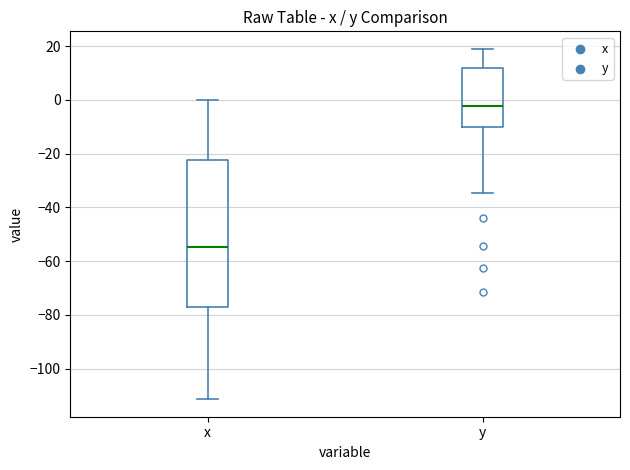

Reading left to right, transcribe this box plot: for each box, give where its median line is, the range the box spans, and where its two whiskers end, as read against the y-axis. The values are not printed on the chart, so give them approximately, as read against the axis.

x: median -54, box -76 to -22, whiskers -112 to 0
y: median -2, box -10 to 12, whiskers -34 to 20